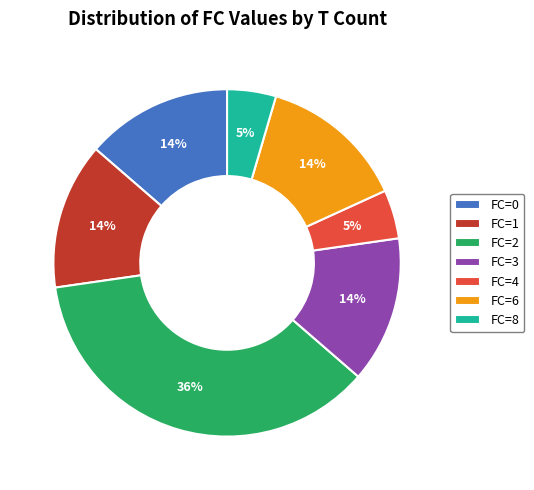

How many slices are in this pie chart?

7